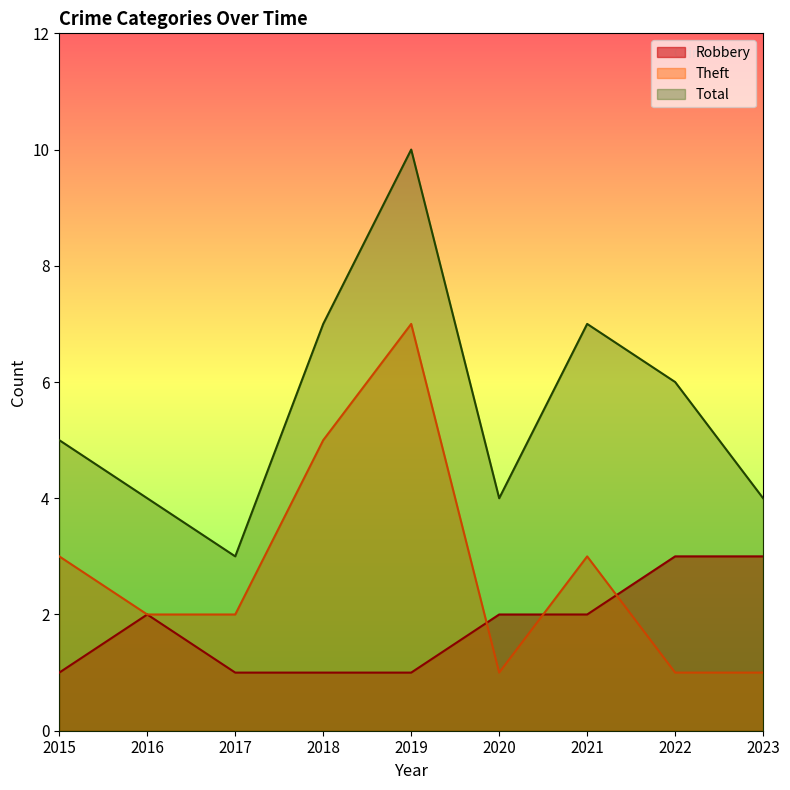

At how many categories does at least one series exceed 3?

8